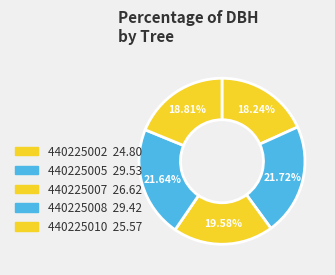

What percentage is NOT represented by 440225005?

78.3%